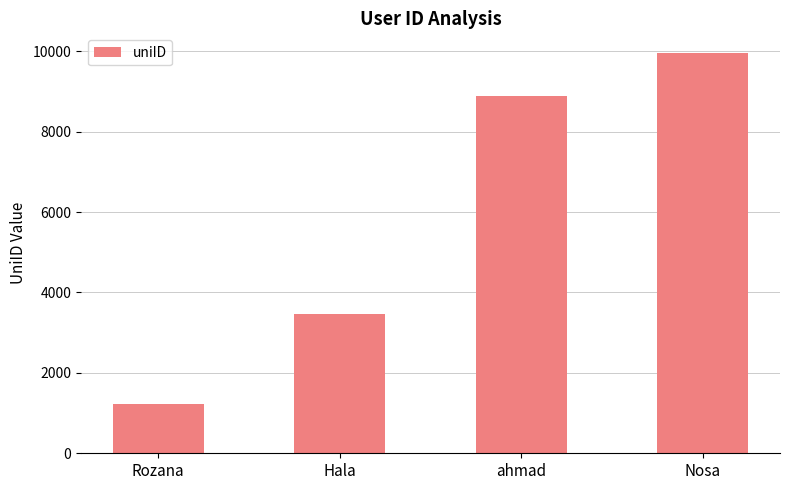

What is the change in value from Hala to ahmad?

+5433